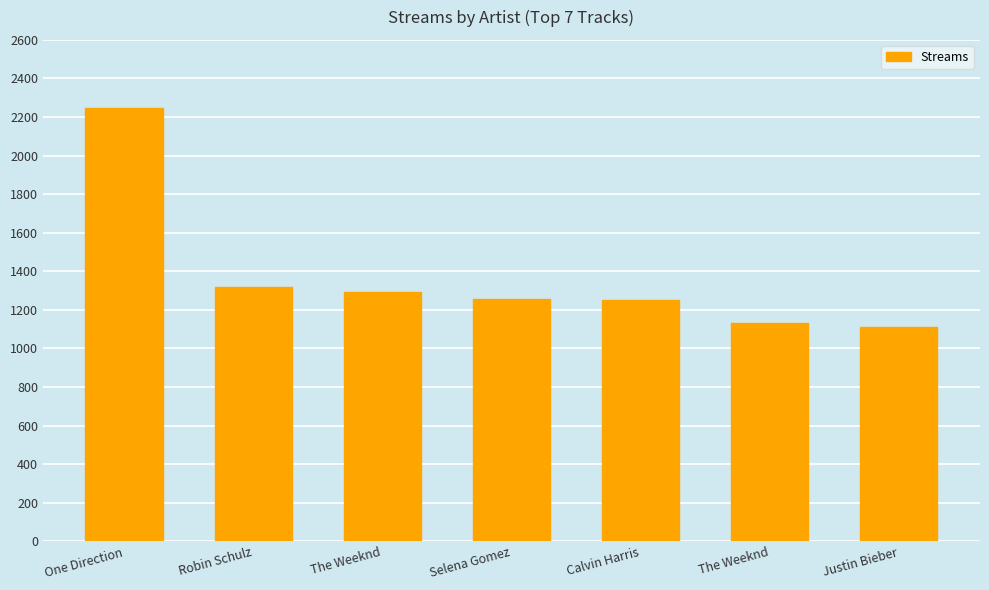

What is the maximum value shown in the chart?

2245